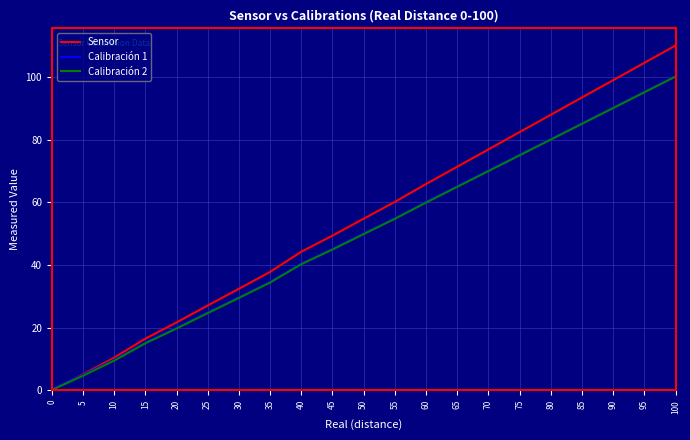

Which series has the largest total across all categories?

Sensor